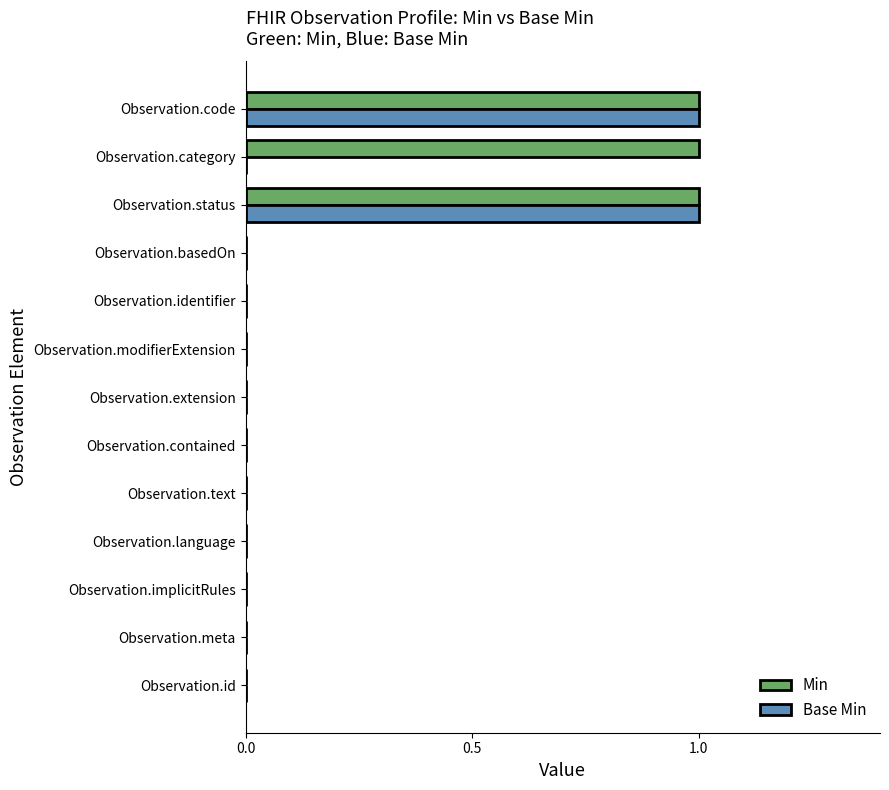

What are all the series names shown in the legend?

Min, Base Min